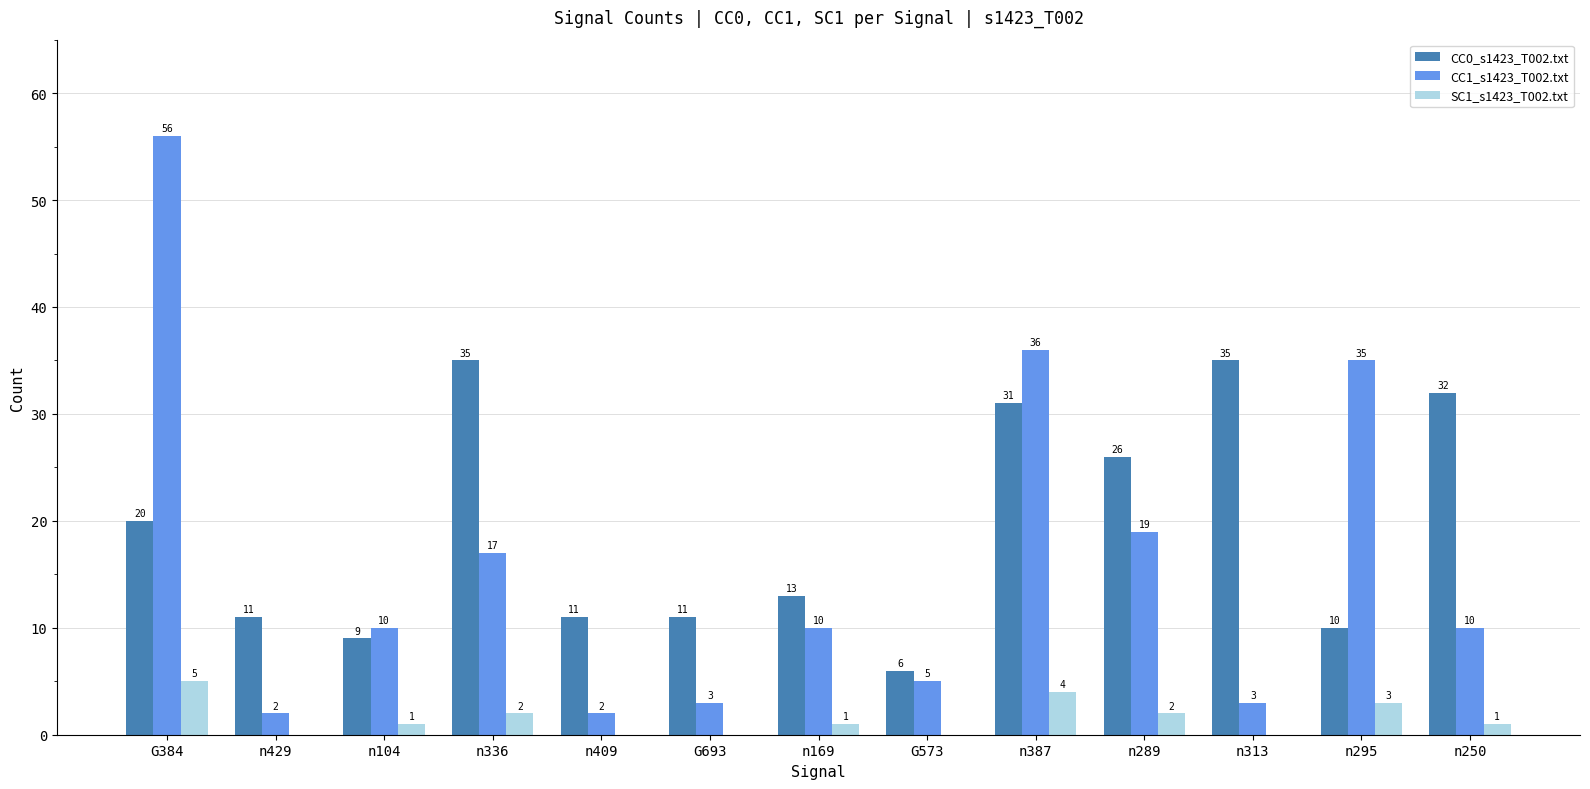

What are all the series names shown in the legend?

CC0_s1423_T002.txt, CC1_s1423_T002.txt, SC1_s1423_T002.txt